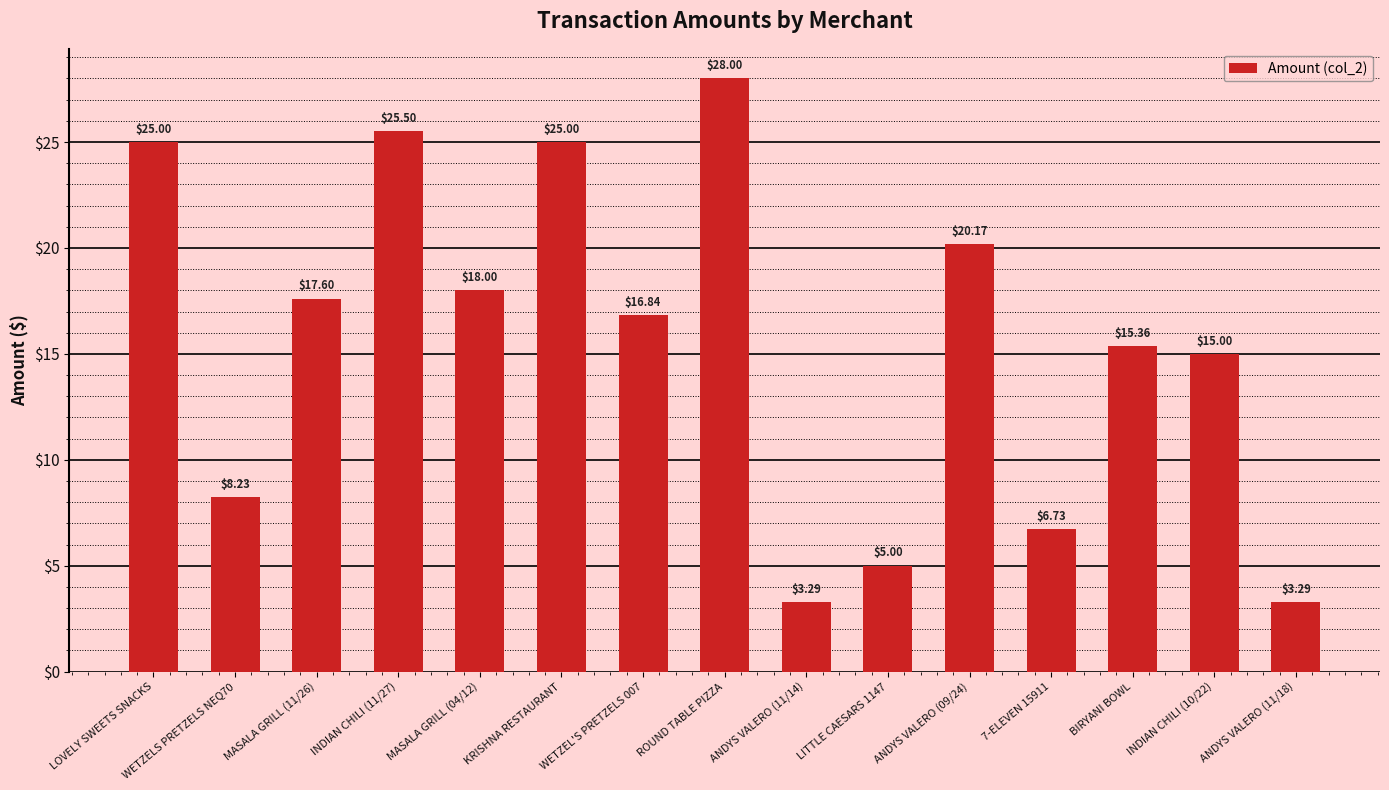

How many bars are there in total?

15